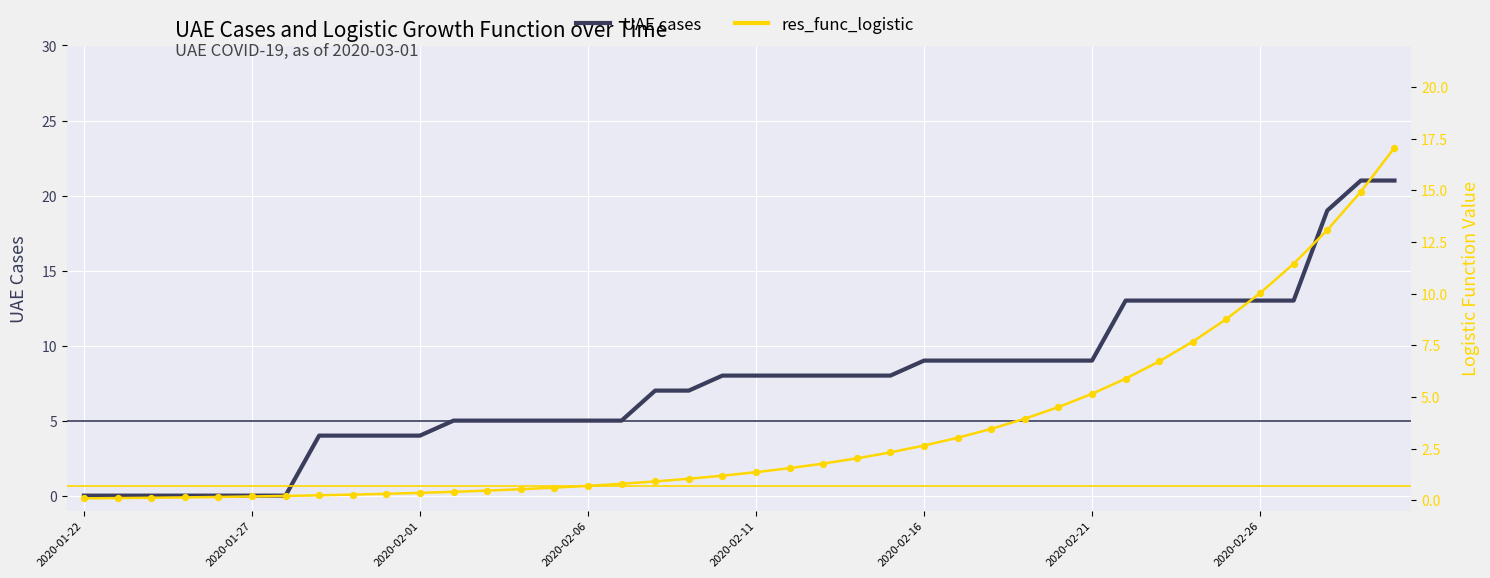

Which series has the largest Y range (max minus min)?

UAE cases